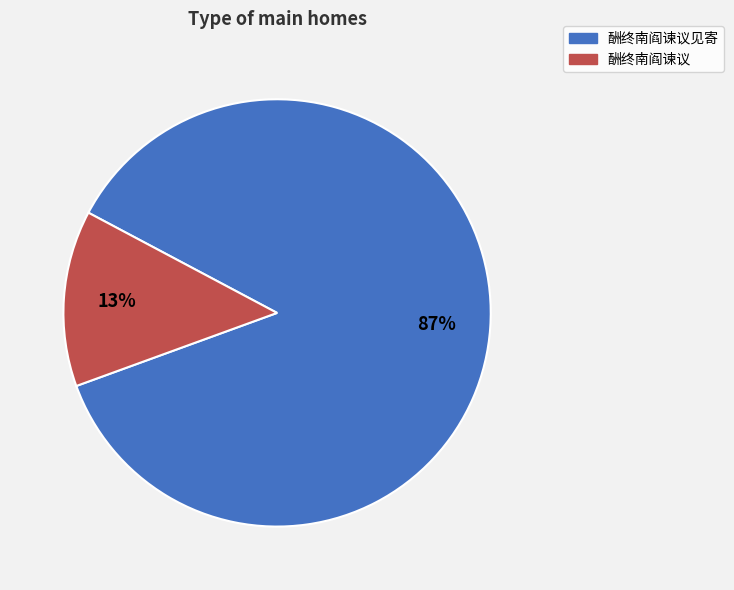

Rank the categories by value from lowest to highest.

酬终南阎谏议, 酬终南阎谏议见寄